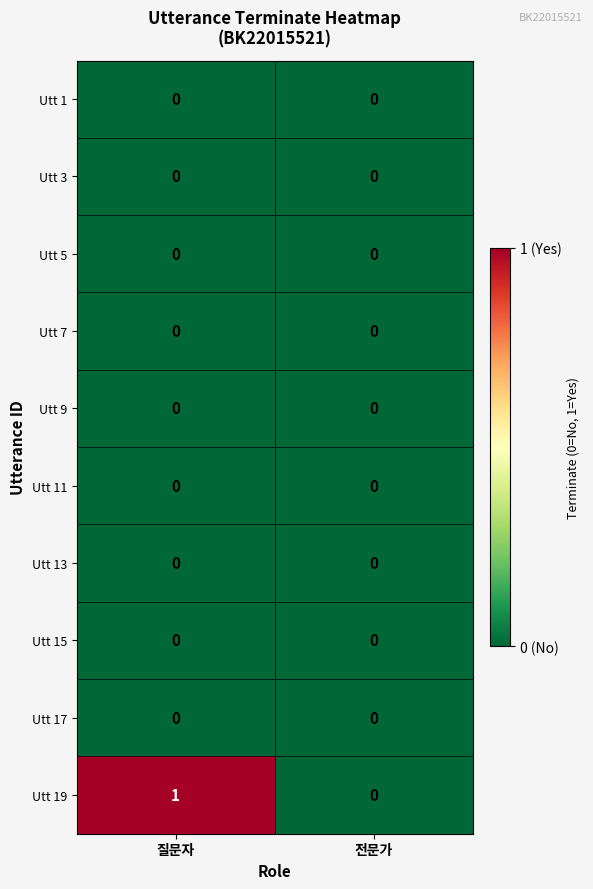

How many categories are shown in the chart?

2